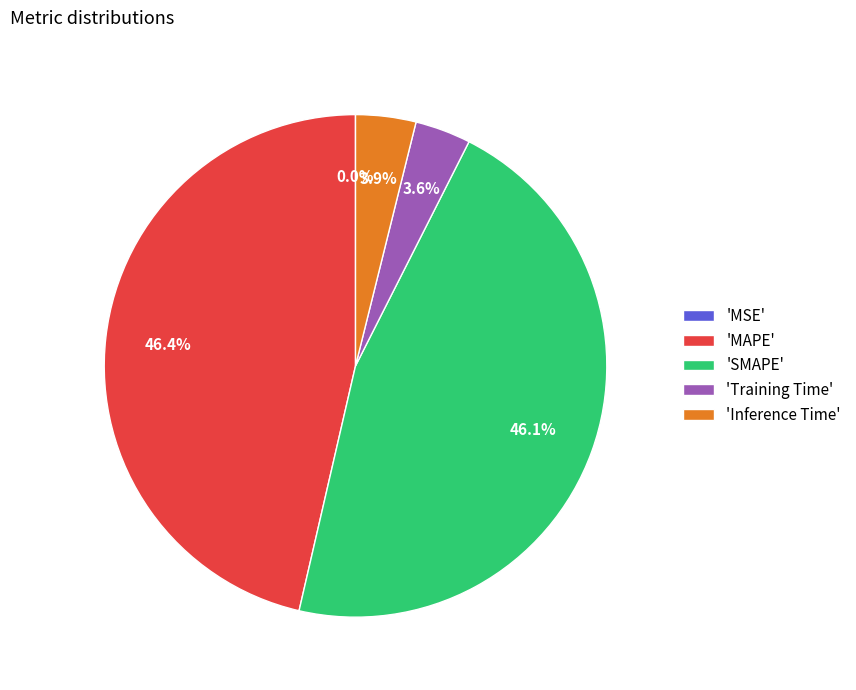

Is there a majority slice in this chart?

No